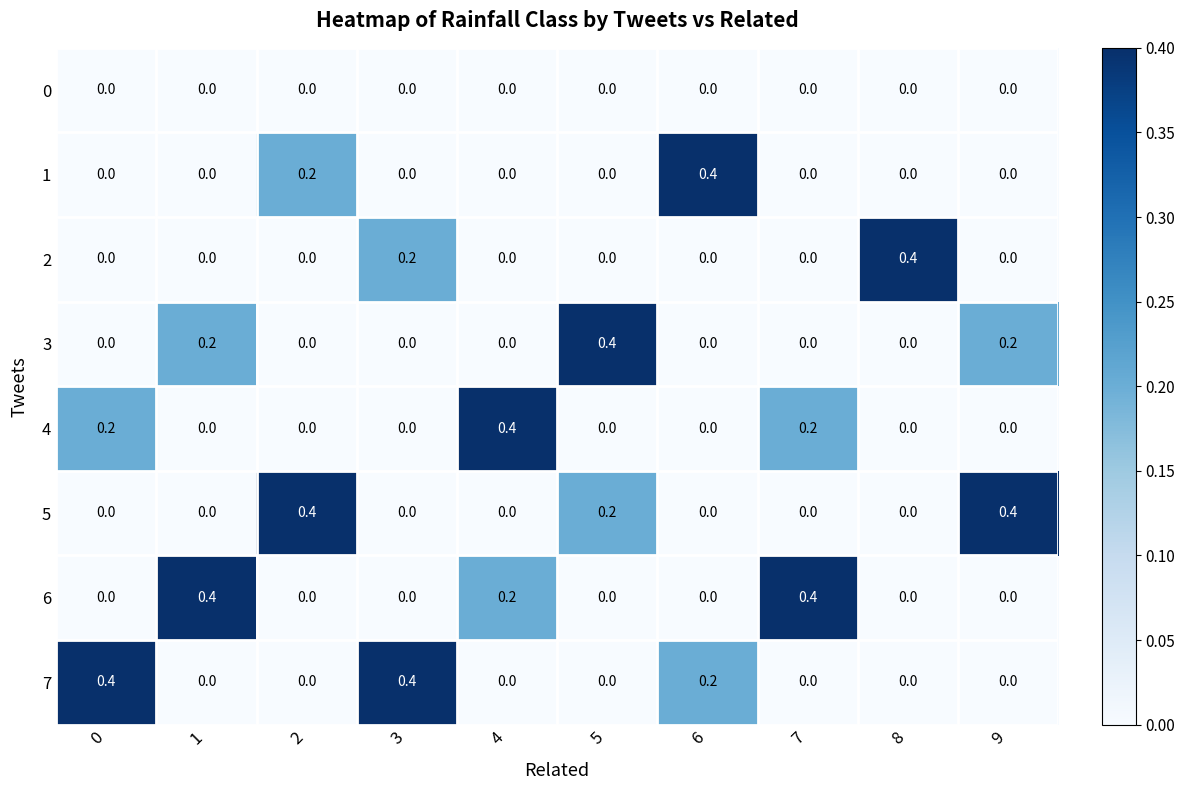

What is the spread (max minus min) of values at 9?

0.4